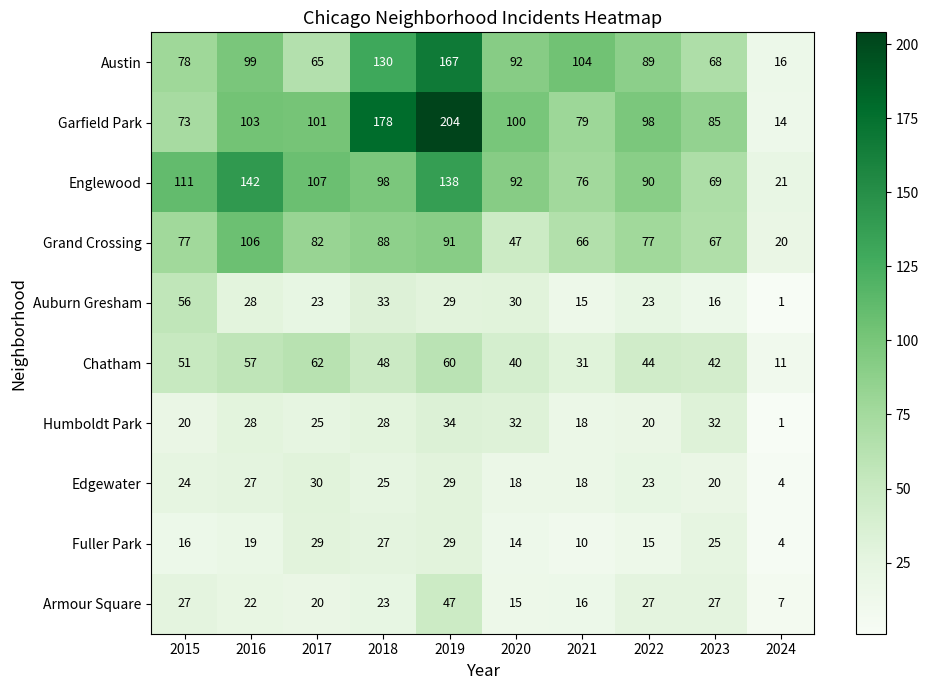

At which label is Chatham closest to 36?

2020